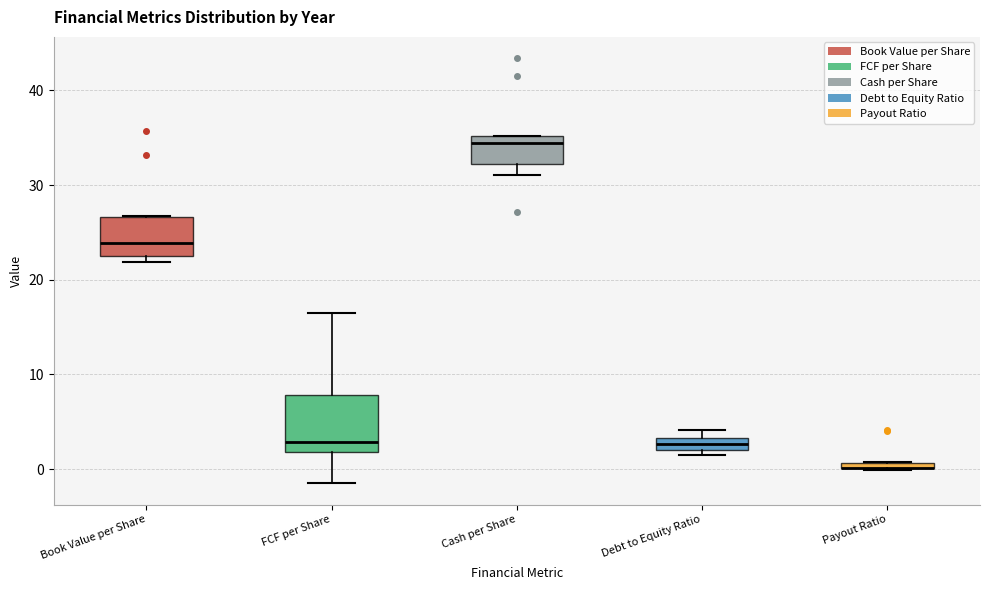

Comparing the boxes themselves (not the whiskers), which one is the tallest?

FCF per Share